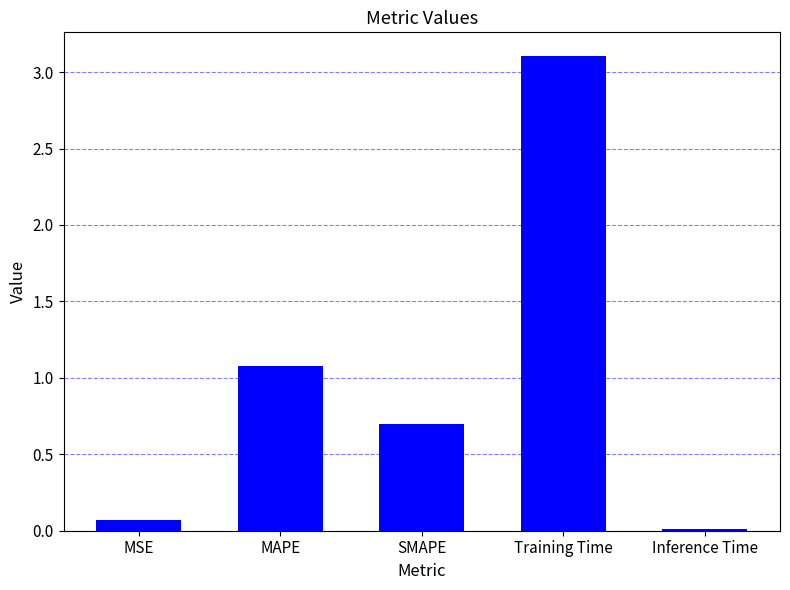

What is the value of the 1st bar from the left?

0.1